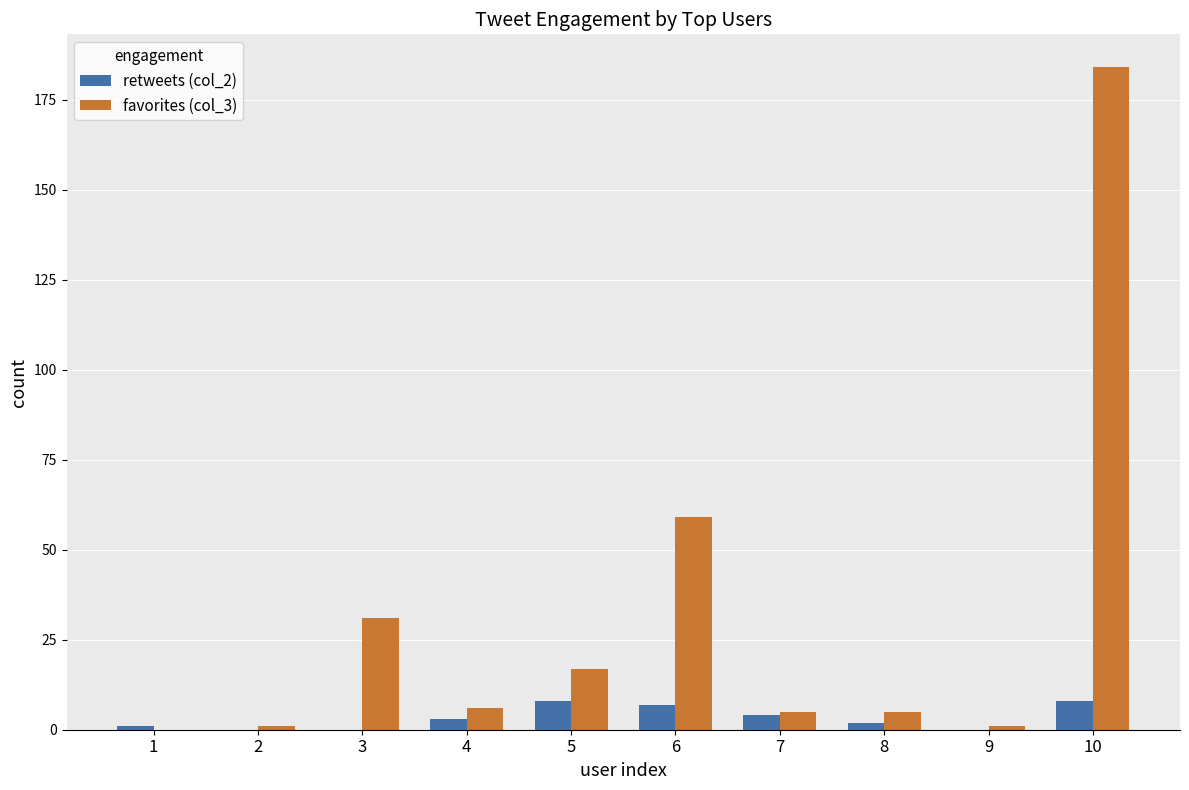

Which series has the largest total across all categories?

favorites (col_3)